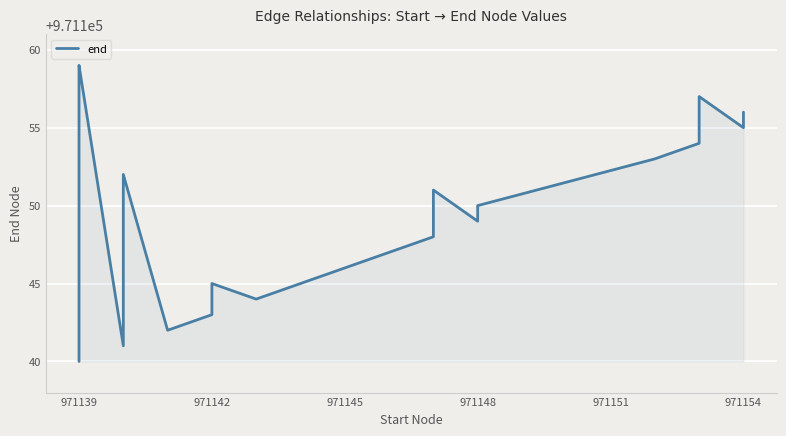

Count the number of categories in the chart.

20